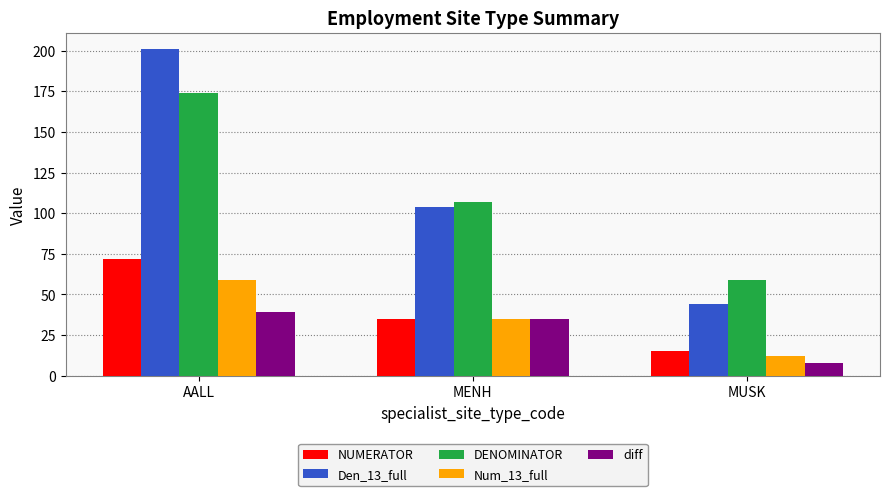

How many groups of bars are there?

3